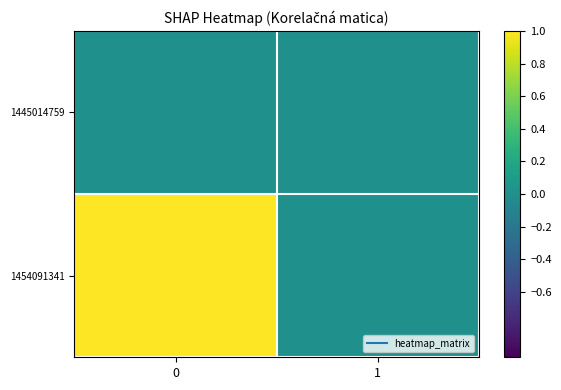

At how many categories does at least one series exceed 0?

1